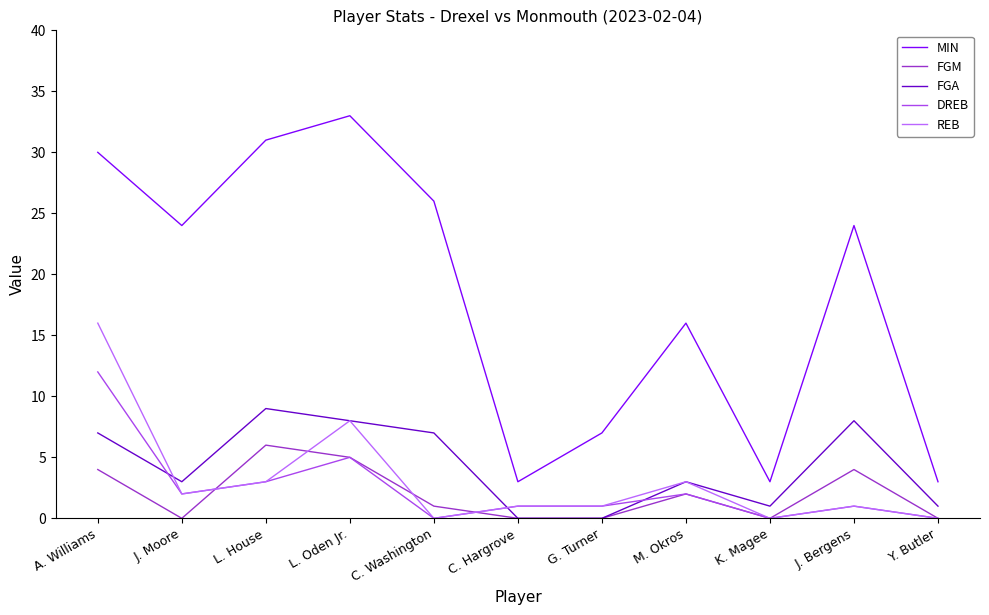

Which series has the largest total across all categories?

MIN